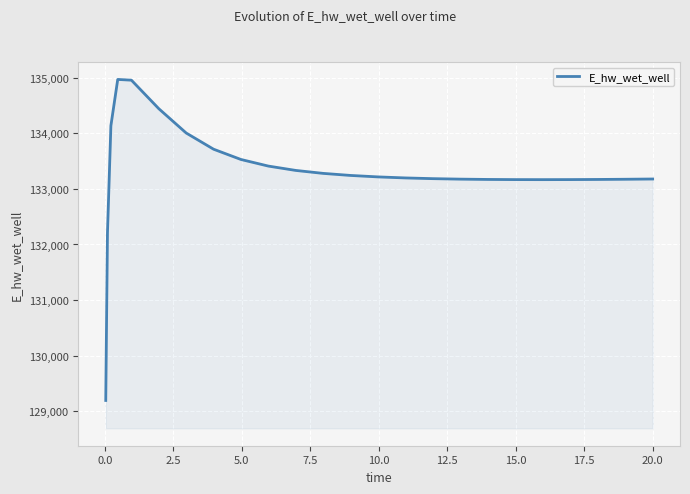

What is the greatest value displayed?

134966.7